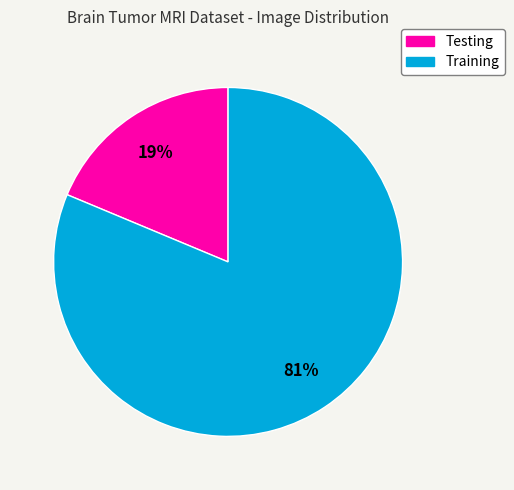

Which has a higher value, Training or Testing?

Training